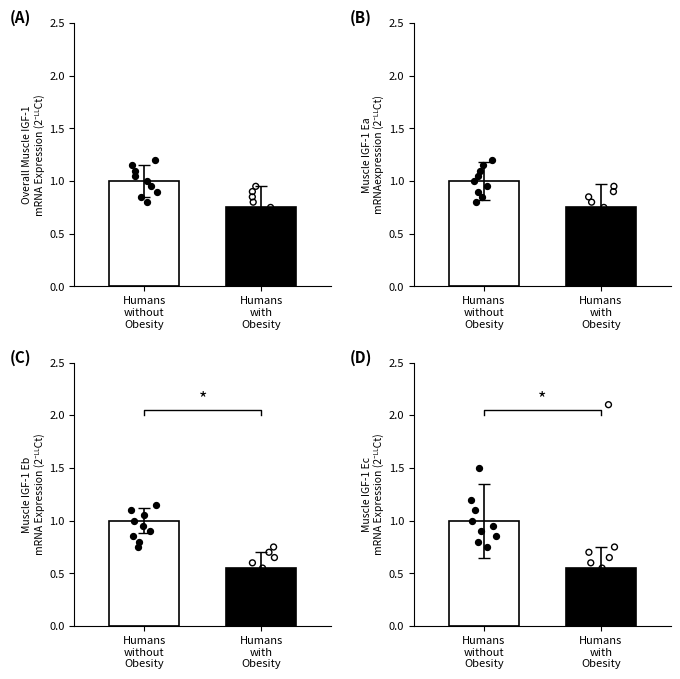

What is the change in value from Humans
without
Obesity to Humans
with
Obesity?

-0.4